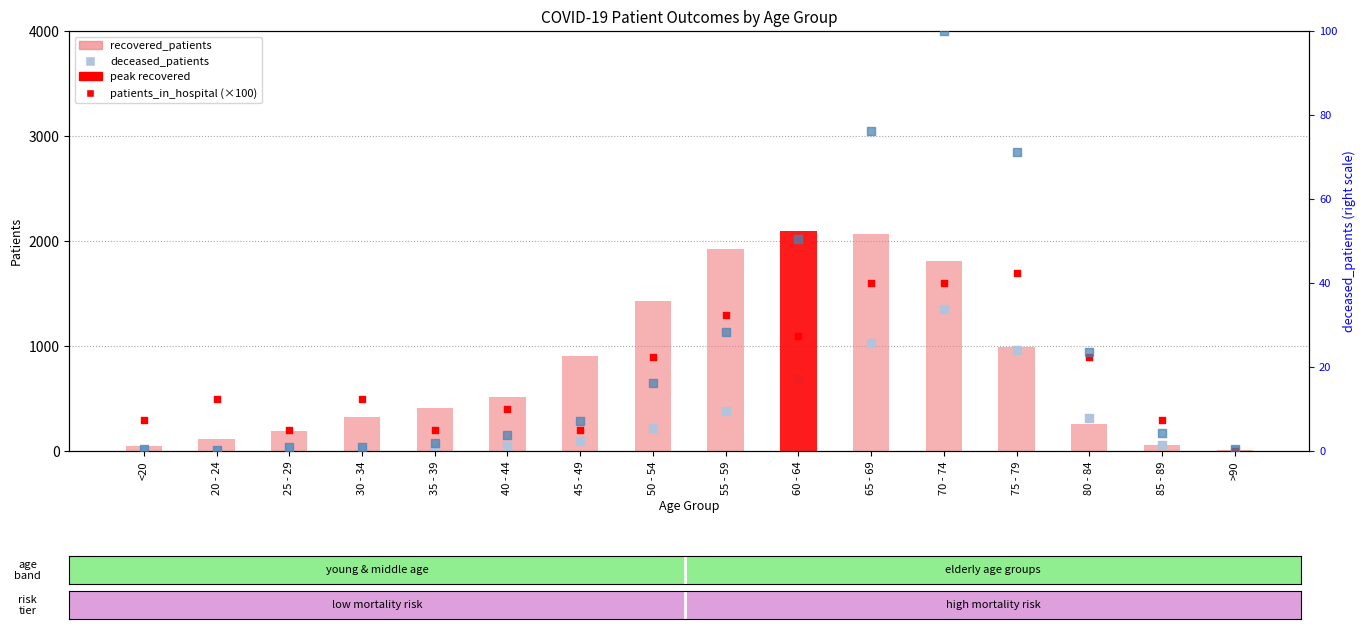

Which series has the largest total across all categories?

recovered_patients